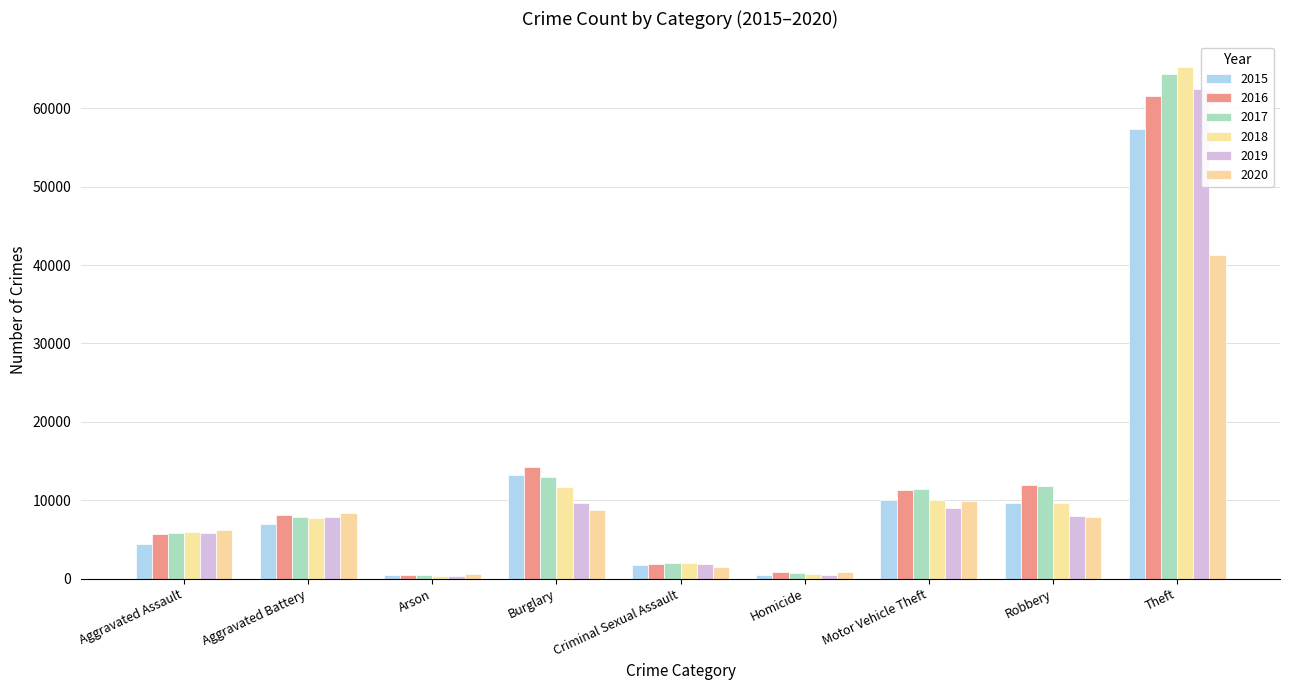

What is the label of the 4th bar from the right?

Homicide